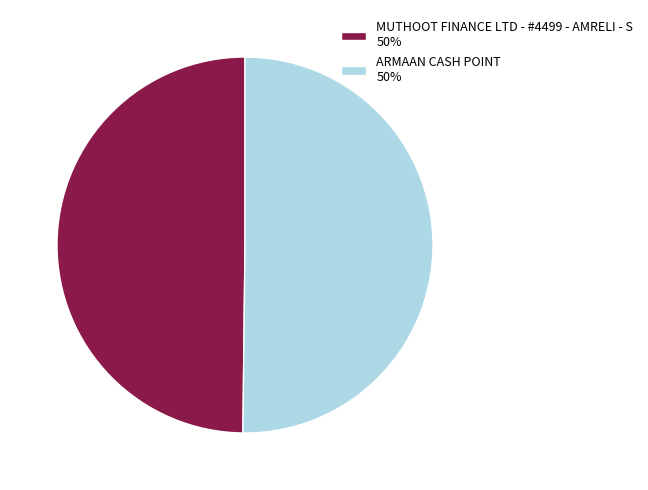

The ARMAAN CASH POINT 50% slice represents 50% of the pie. True or false?

True